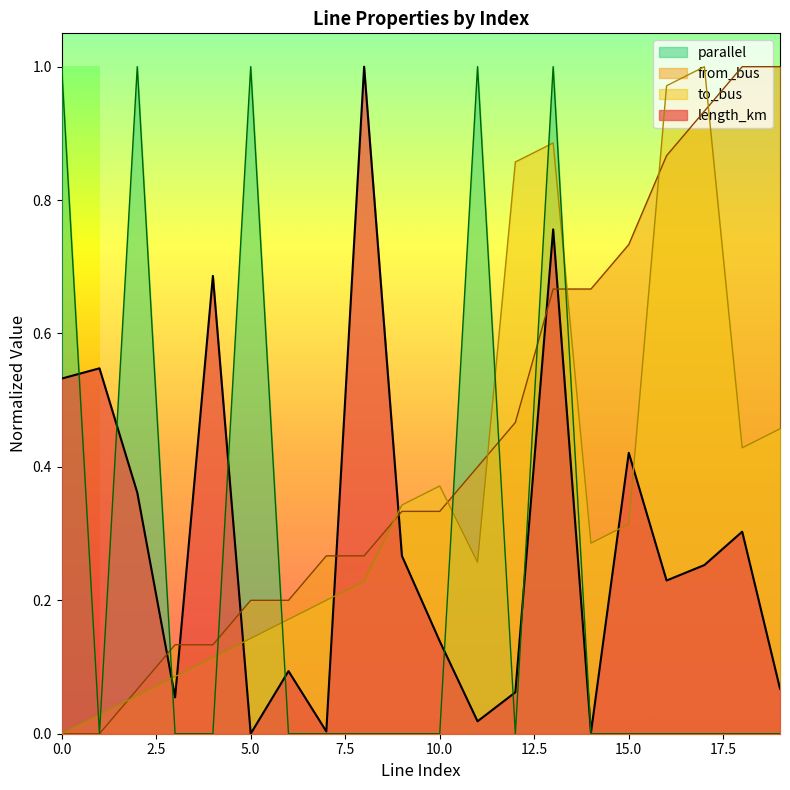

Rank the series by their average value, from lowest to highest.

parallel, length_km, to_bus, from_bus